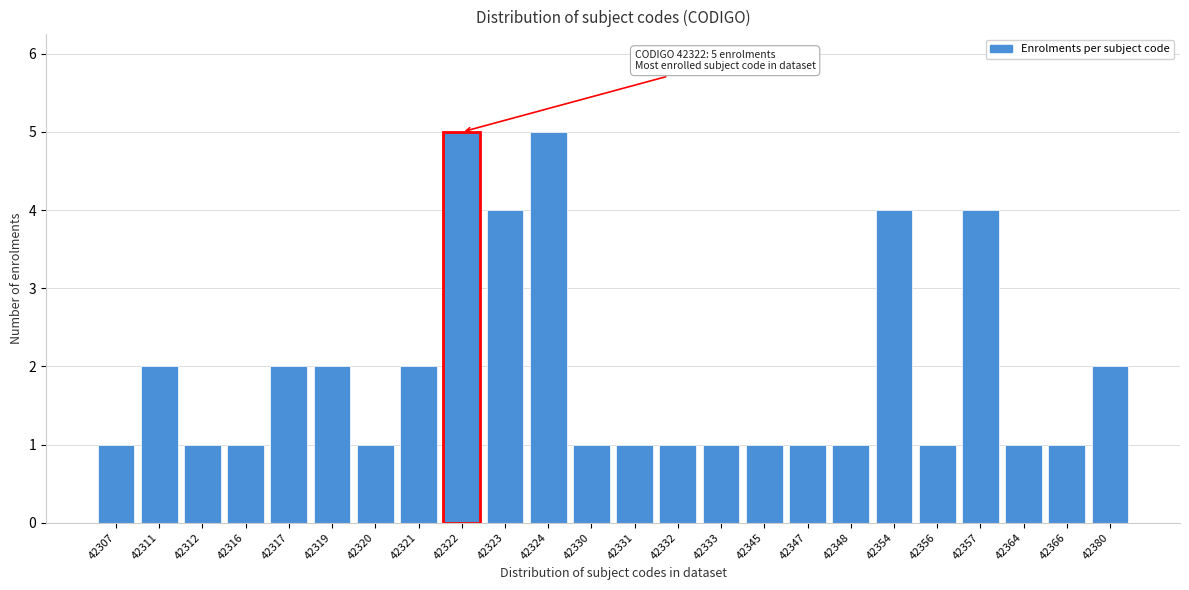

Reading left to right, extract all data points from this chart.

42307=1	42311=2	42312=1	42316=1	42317=2	42319=2	42320=1	42321=2	42322=5	42323=4	42324=5	42330=1	42331=1	42332=1	42333=1	42345=1	42347=1	42348=1	42354=4	42356=1	42357=4	42364=1	42366=1	42380=2